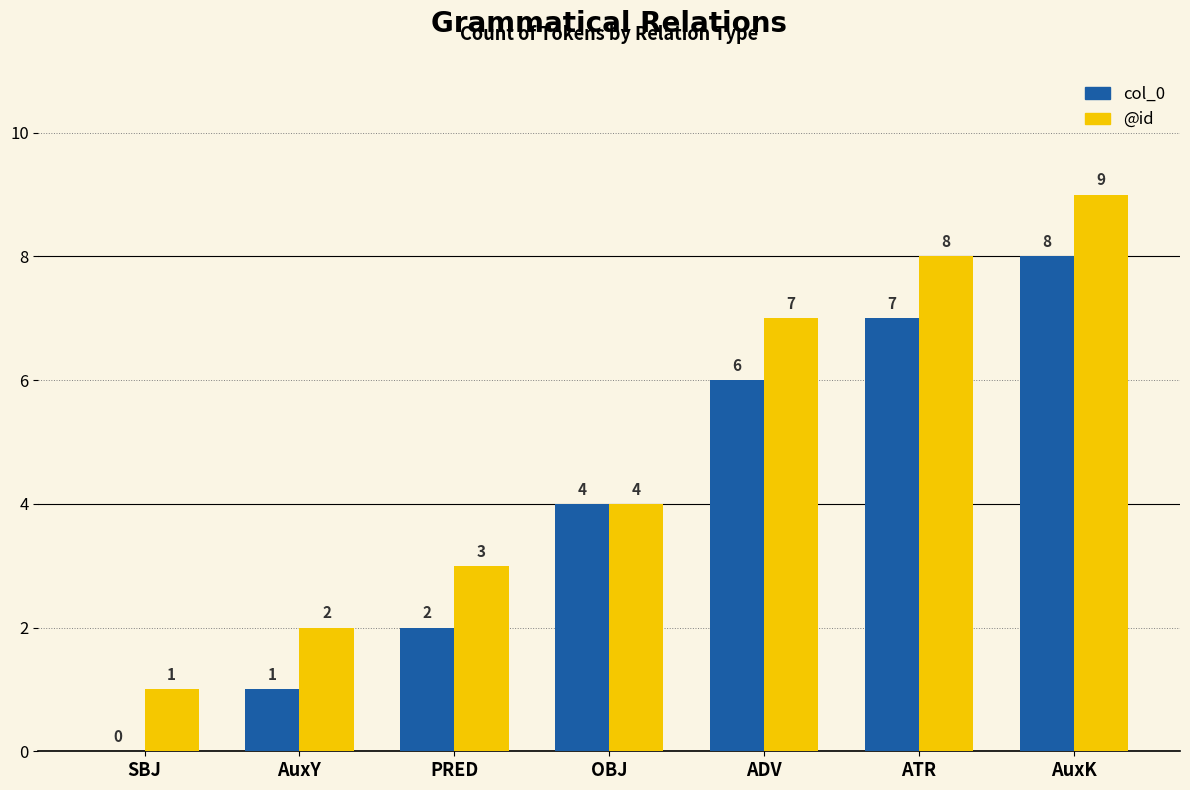

Reading left to right, what are all the values shown in this chart?

col_0: 0	1	2	4	6	7	8
@id: 1	2	3	4	7	8	9